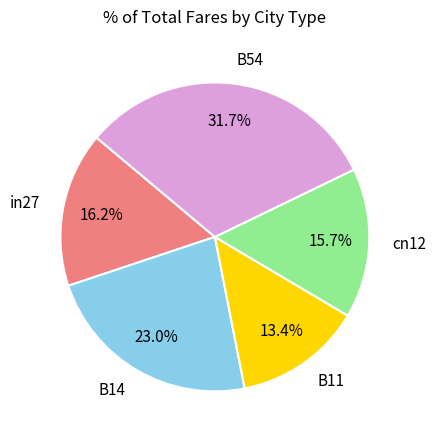

Which slice is the smallest?

B11